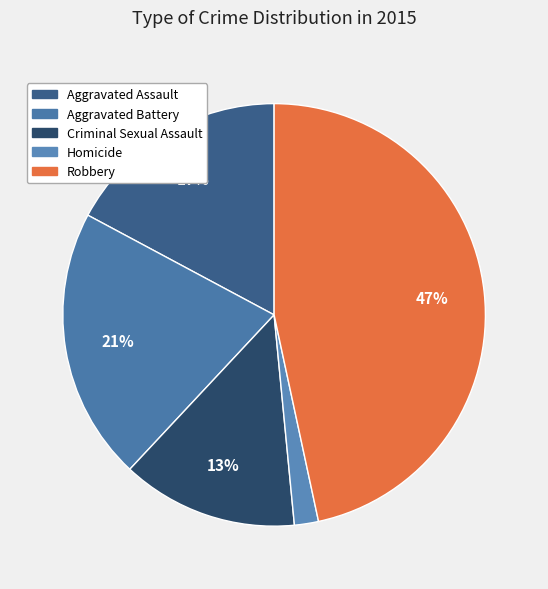

Count the number of slices in the pie.

5